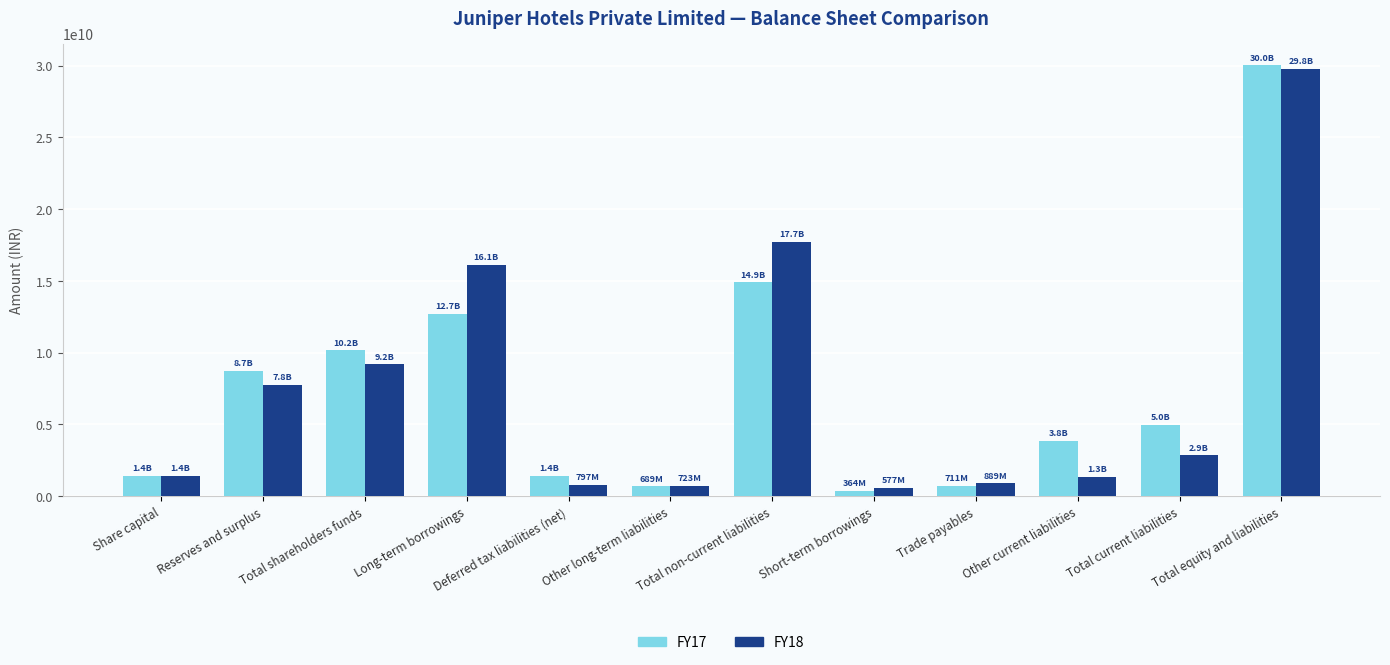

Where does the FY18 series first go above 2855193301?

Reserves and surplus